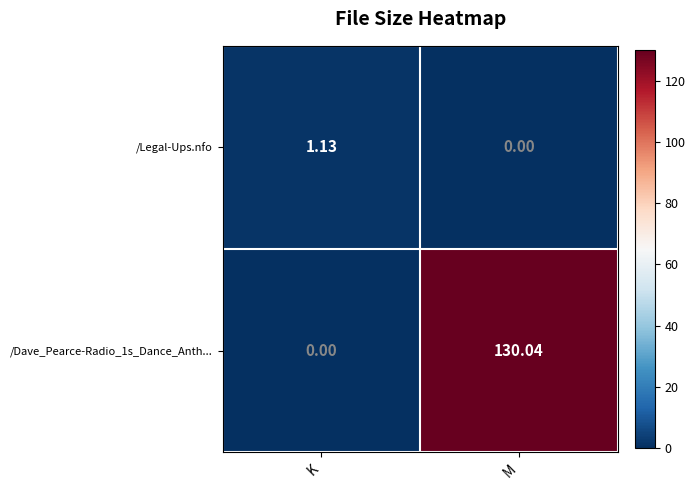

What is the total value across all series at M?

130.0